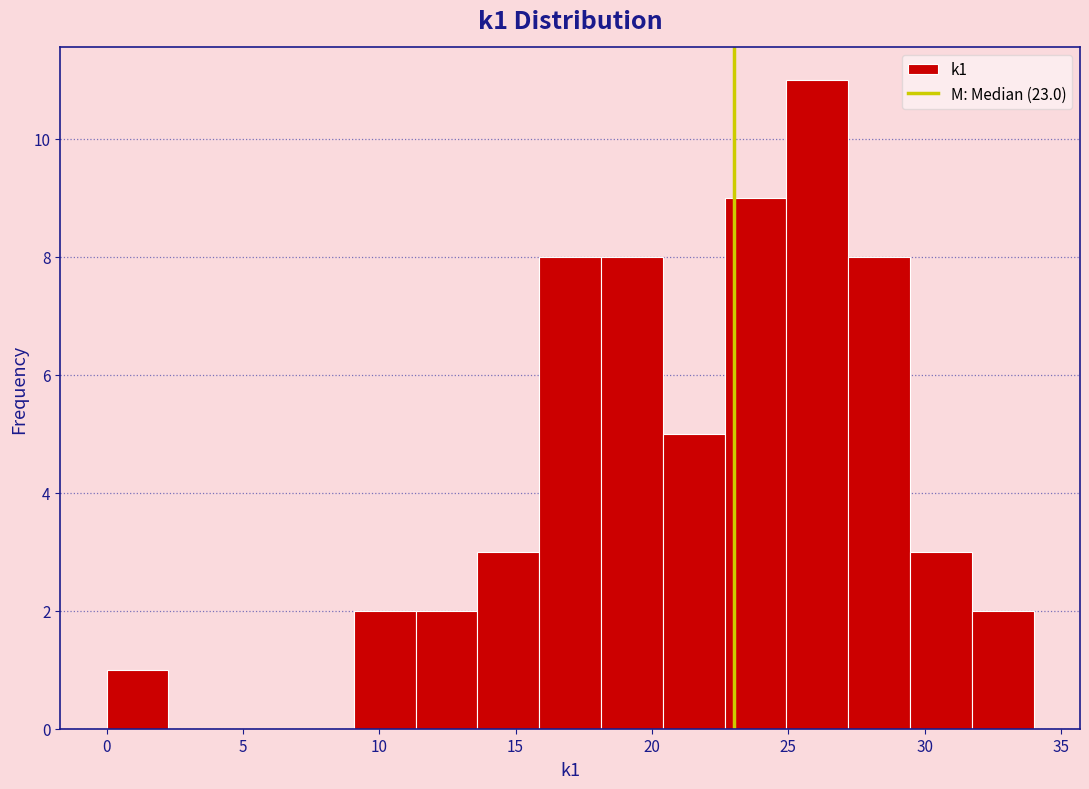

Reading left to right, transcribe this chart: for each bar, give the range it covers on the x-axis and its height. Neither the bar edges nor the heights are printed on the chart, so give them approximately, as read against the axes.

0.0 to 2.5: 1
2.5 to 4.5: 0
4.5 to 7.0: 0
7.0 to 9.0: 0
9.0 to 11.5: 2
11.5 to 13.5: 2
13.5 to 16.0: 3
16.0 to 18.0: 8
18.0 to 20.5: 8
20.5 to 22.5: 5
22.5 to 25.0: 9
25.0 to 27.0: 11
27.0 to 29.5: 8
29.5 to 31.5: 3
31.5 to 34.0: 2